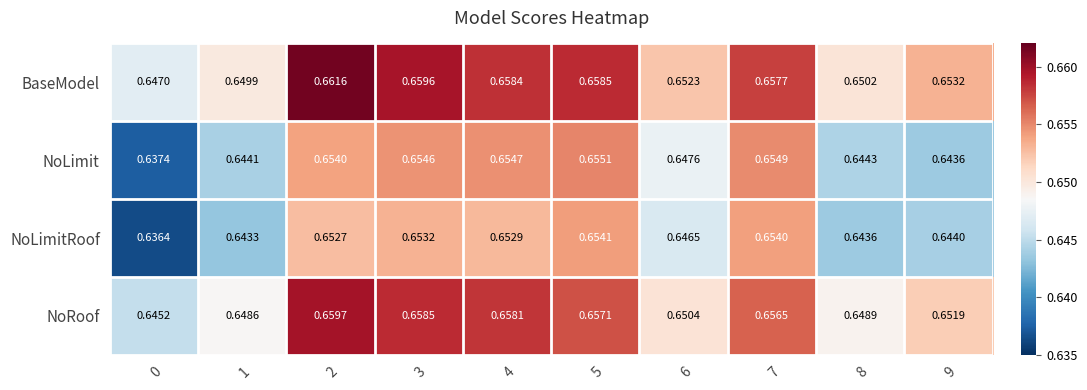

Between 2 and 3, which series saw the biggest shift?

BaseModel